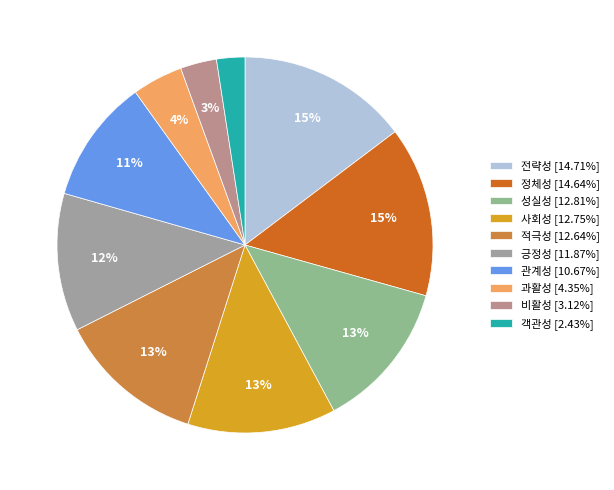

How many segments does this pie chart have?

10